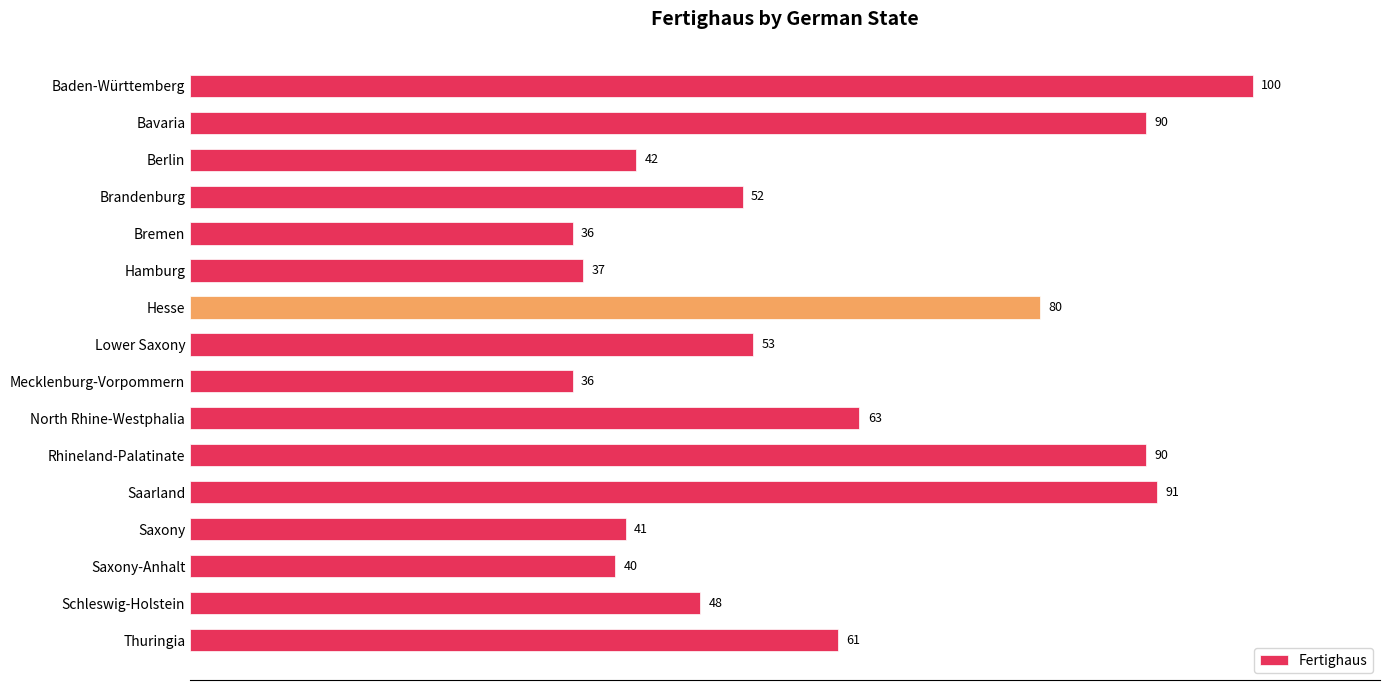

How many bars are there in total?

16